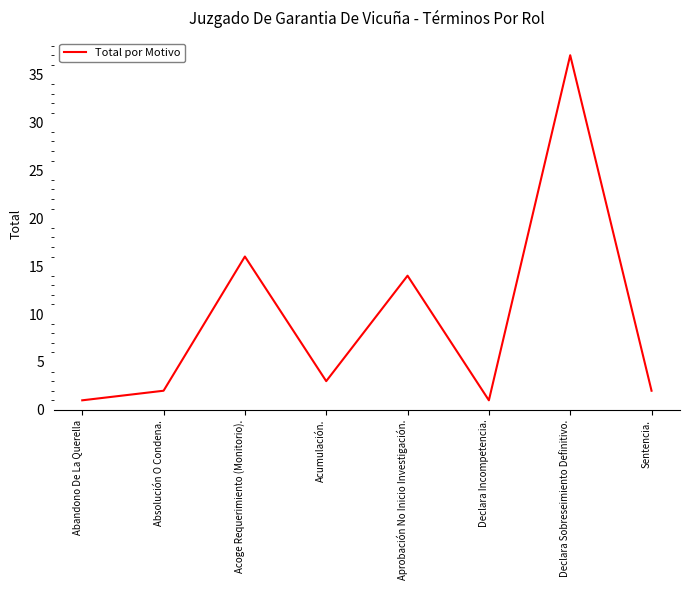

Where does the data first go above 3?

Acoge Requerimiento (Monitorio).